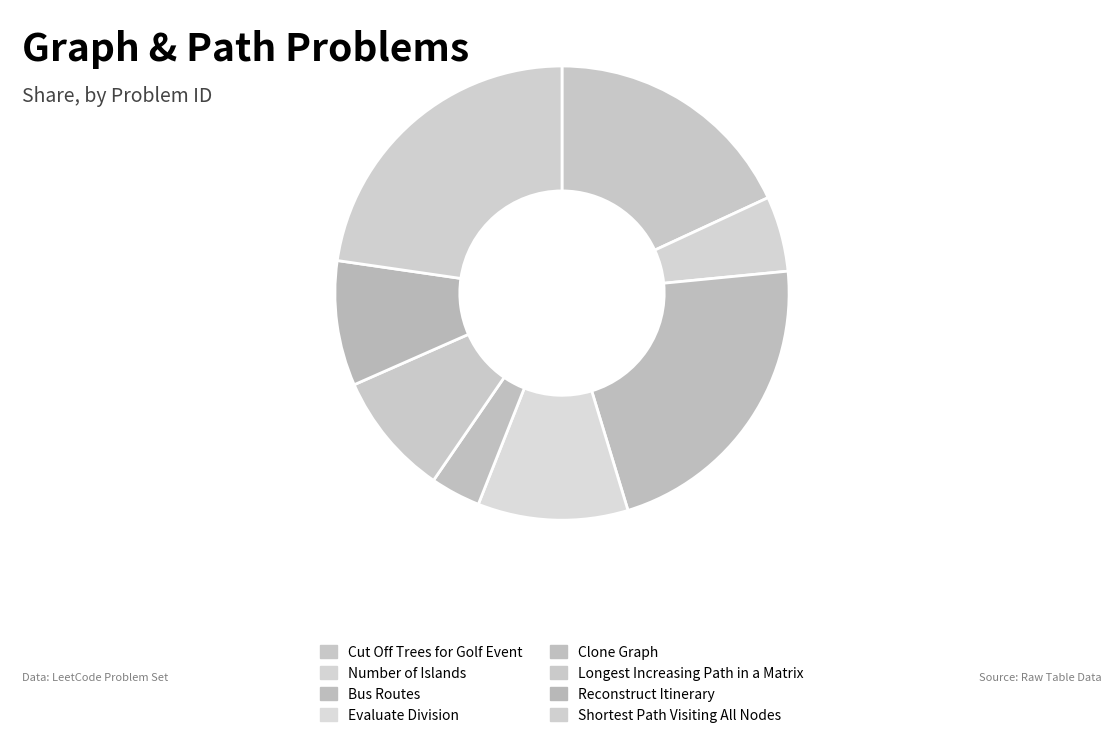

Which slice is the smallest?

Clone Graph